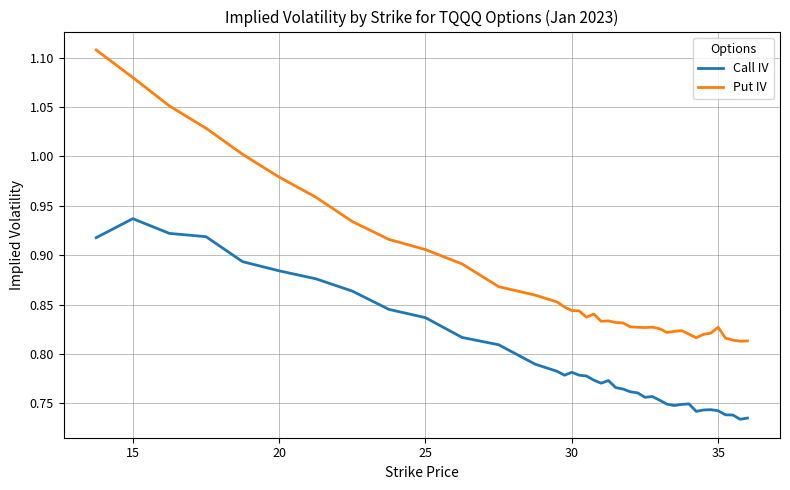

True or false: Put IV and Call IV cross at least once.

False